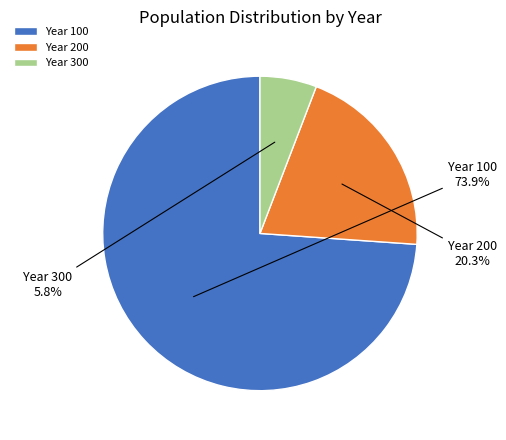

Which slice is the smallest?

Year 300